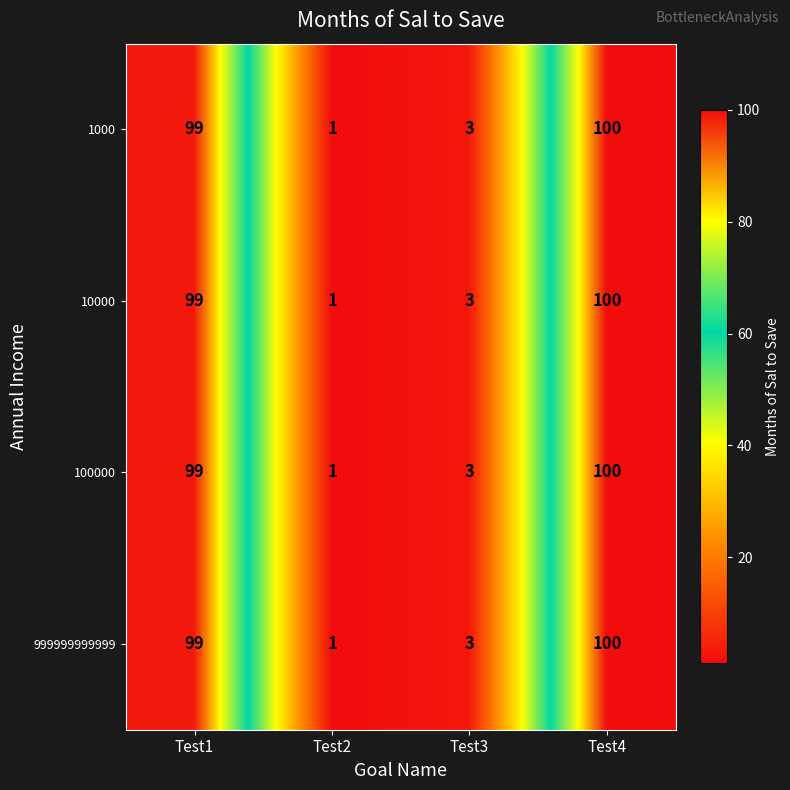

How many values in the 999999999999 series are below 99?

2